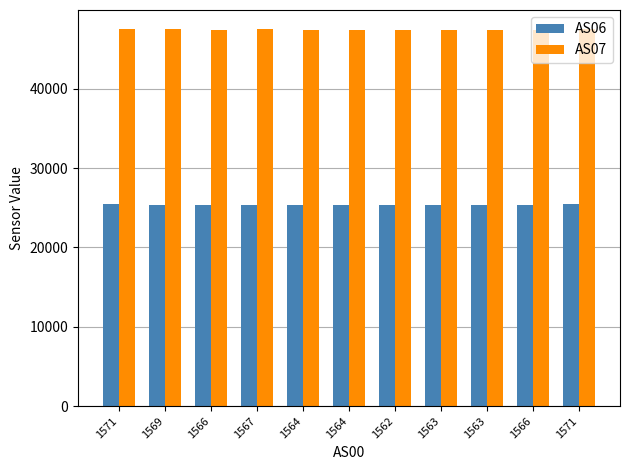

What is the minimum value for AS06?

25351